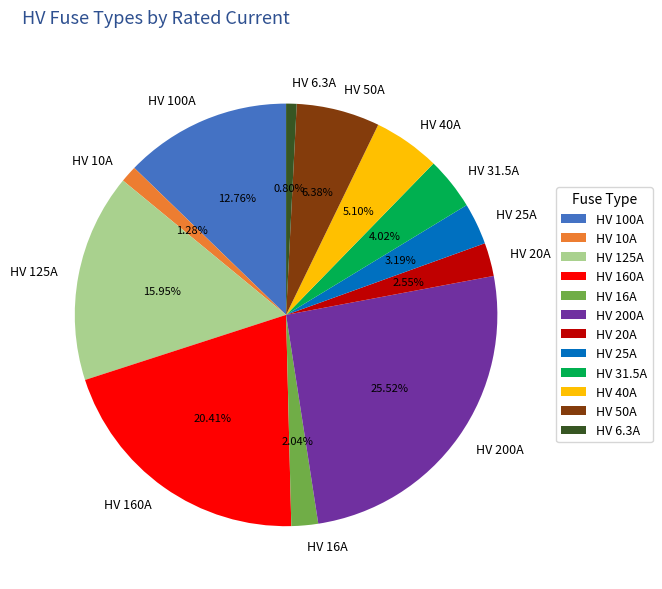

Do HV 10A and HV 200A together represent more than half of the pie?

No